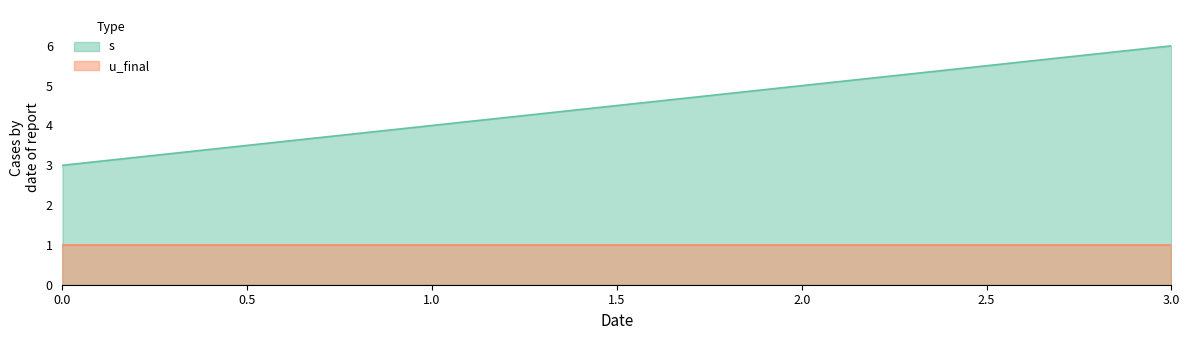

The value at 2 is 7. True or false?

False